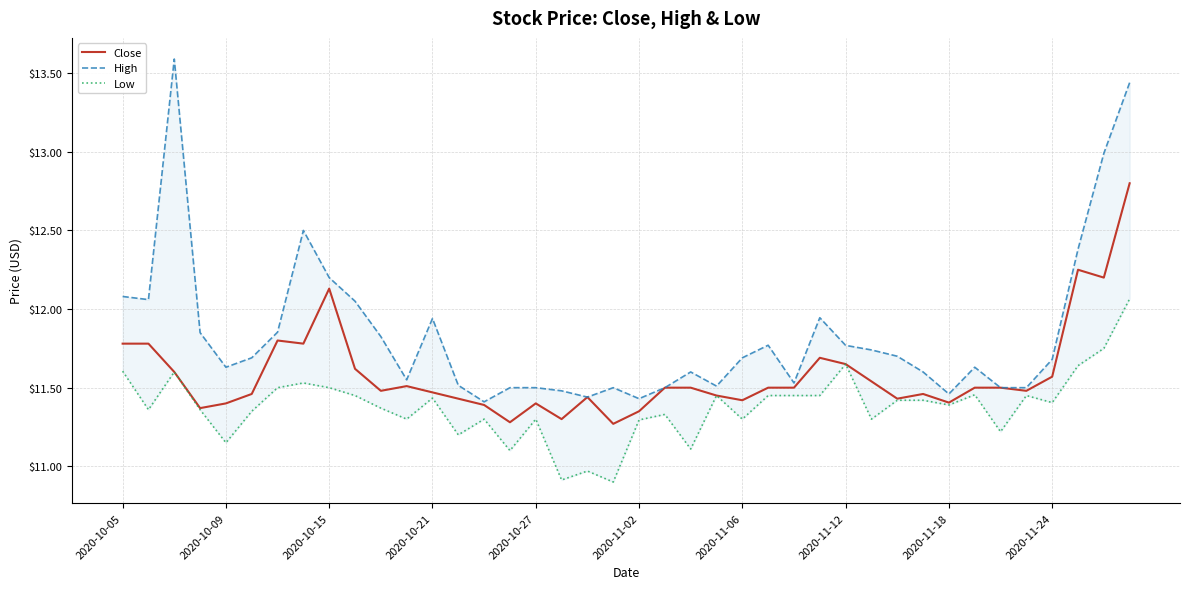

What are all the series names shown in the legend?

Close, High, Low